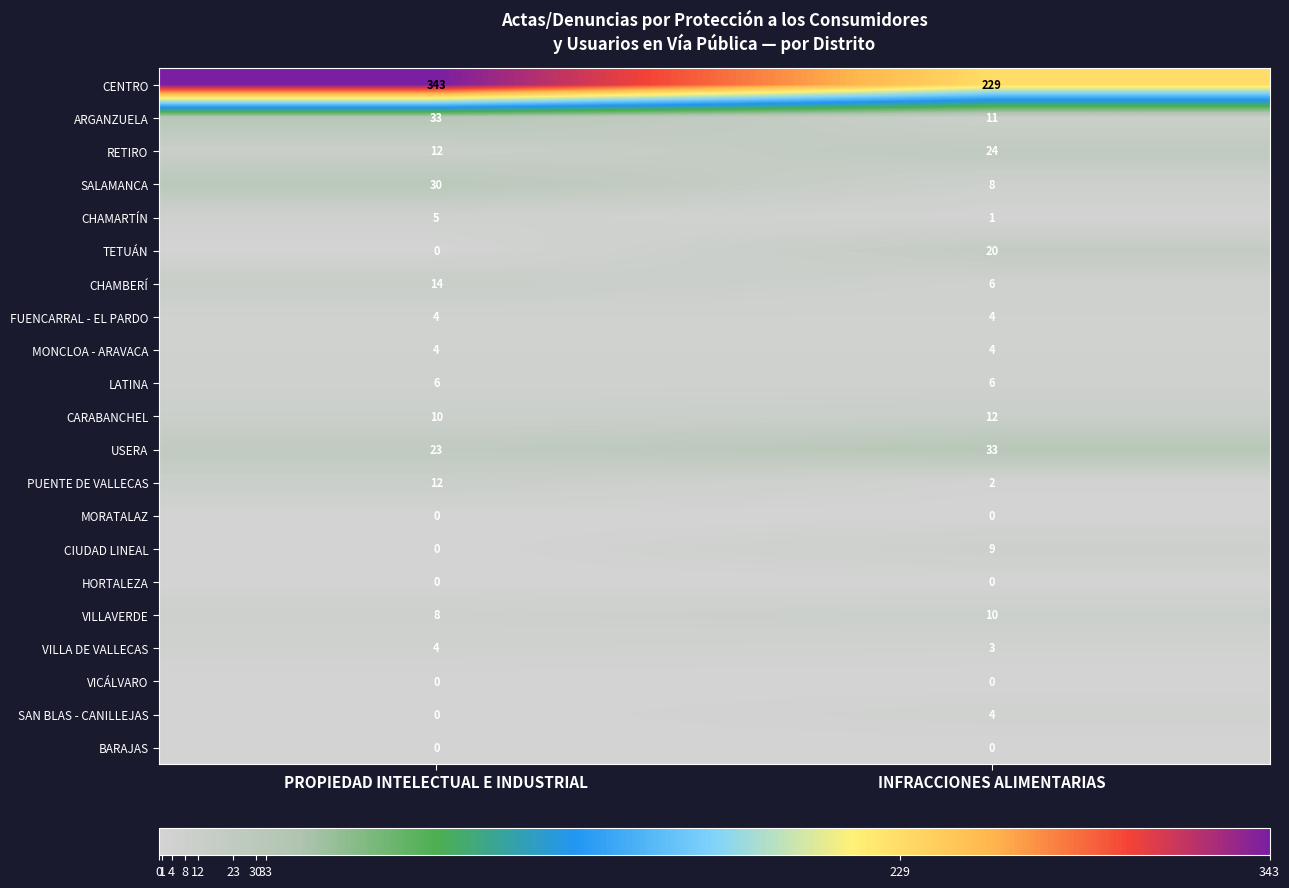

List the labels in order of VILLAVERDE value, largest first.

INFRACCIONES ALIMENTARIAS, PROPIEDAD INTELECTUAL E INDUSTRIAL